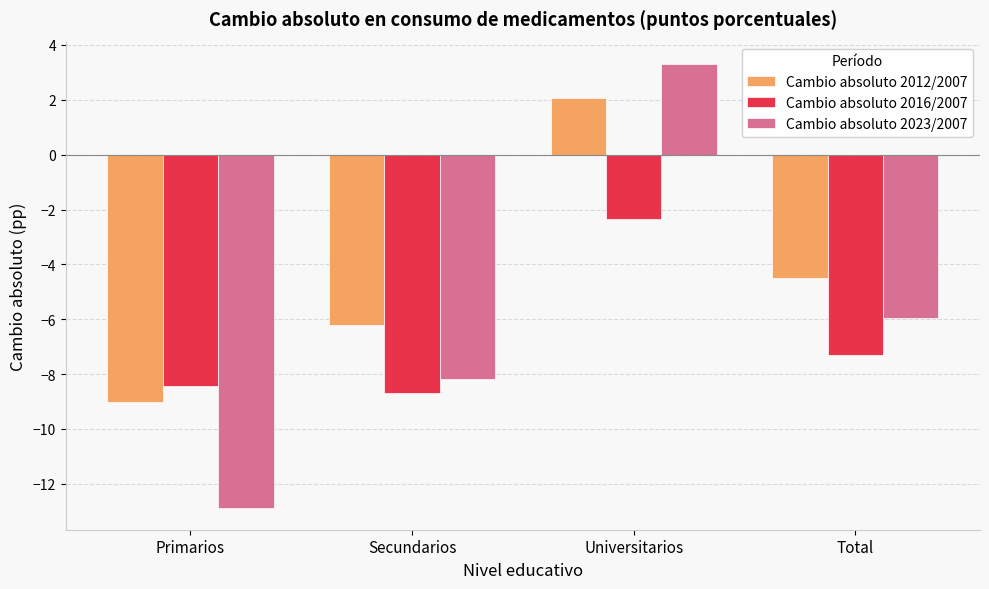

What is the difference between the Cambio absoluto 2012/2007 values at Total and Secundarios?

1.7